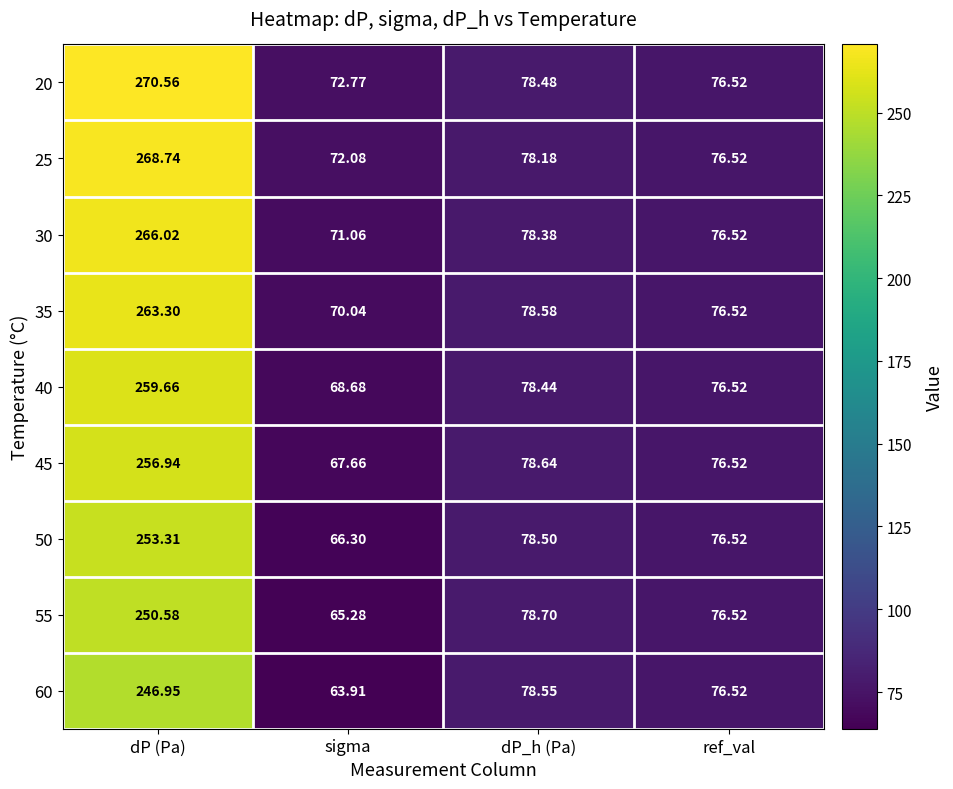

Where does the 50 series first go above 78?

dP (Pa)